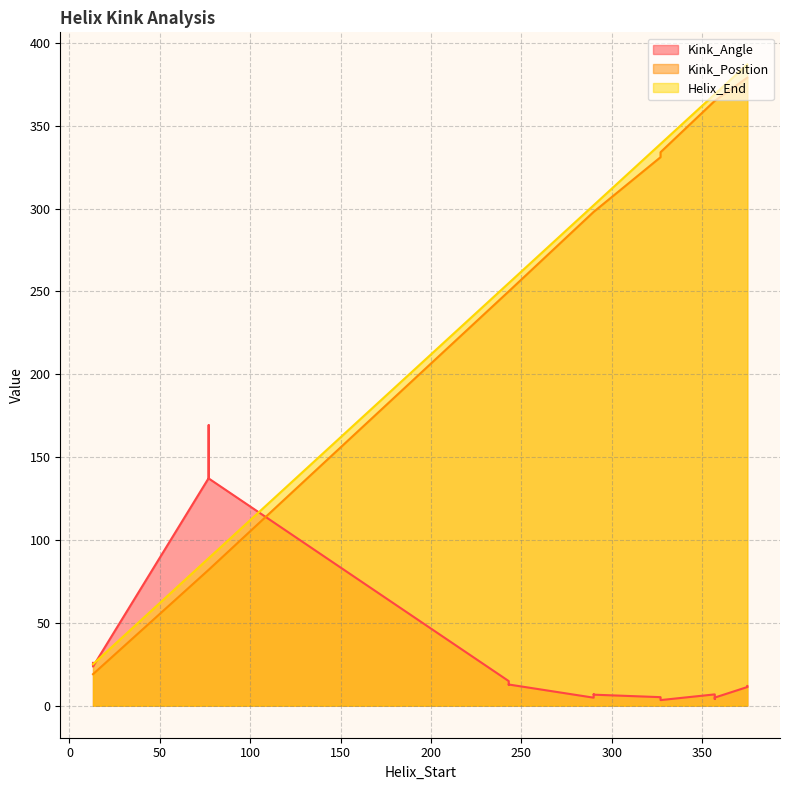

Where is the first local minimum for Helix_End?

13